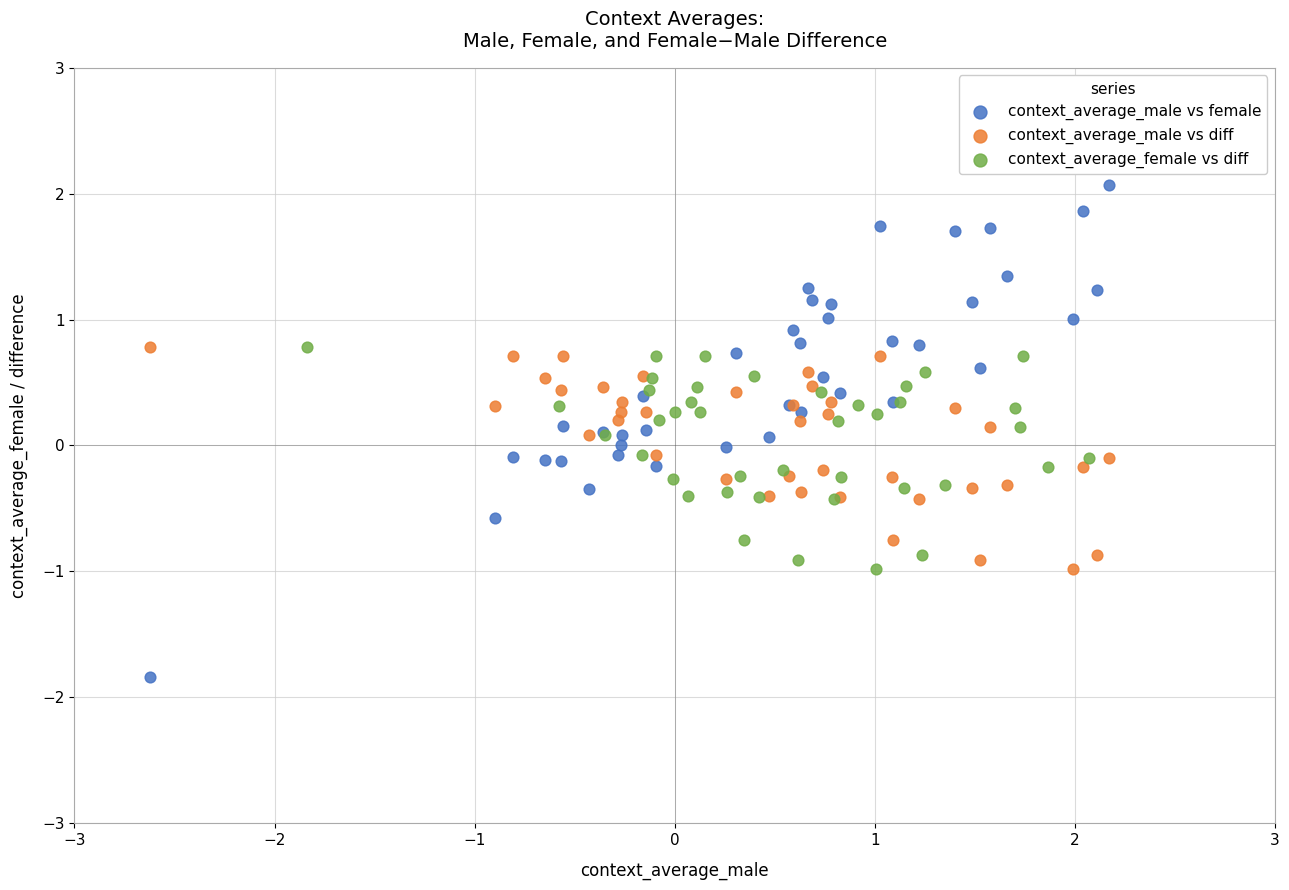

Which series has the widest spread of Y values?

context_average_male vs female